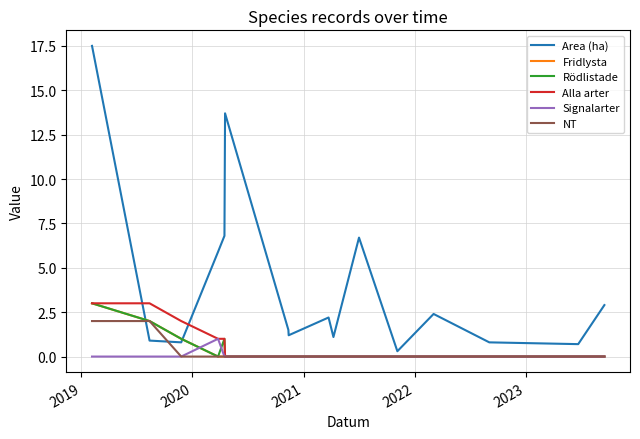

Count the NT values in the range 0 to 1.

14